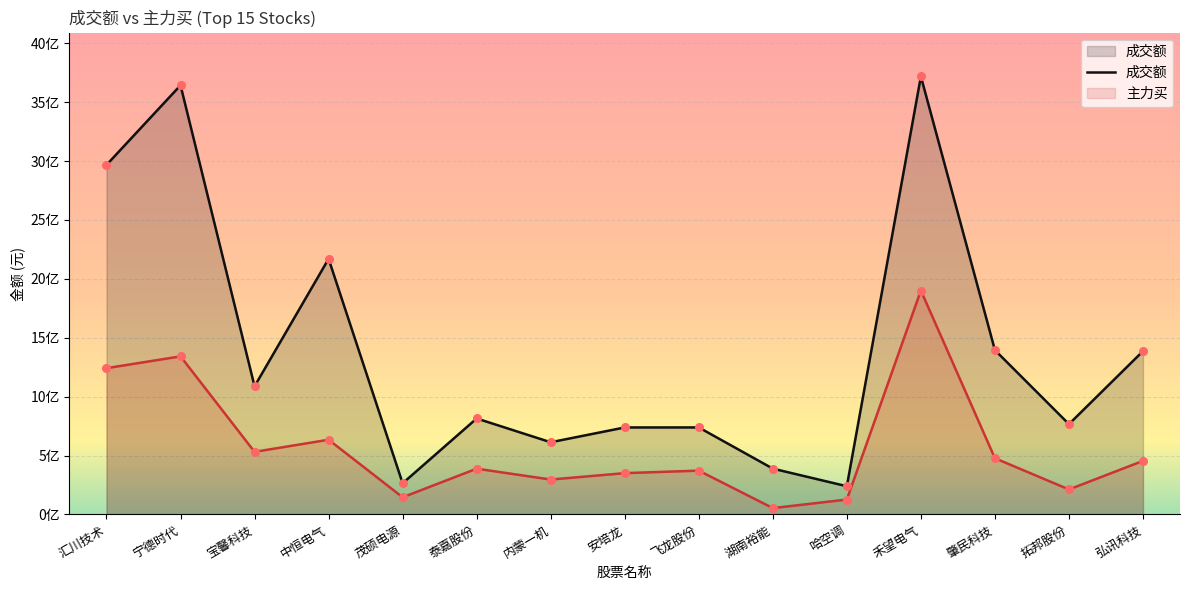

Which series has the widest spread of Y values?

成交额